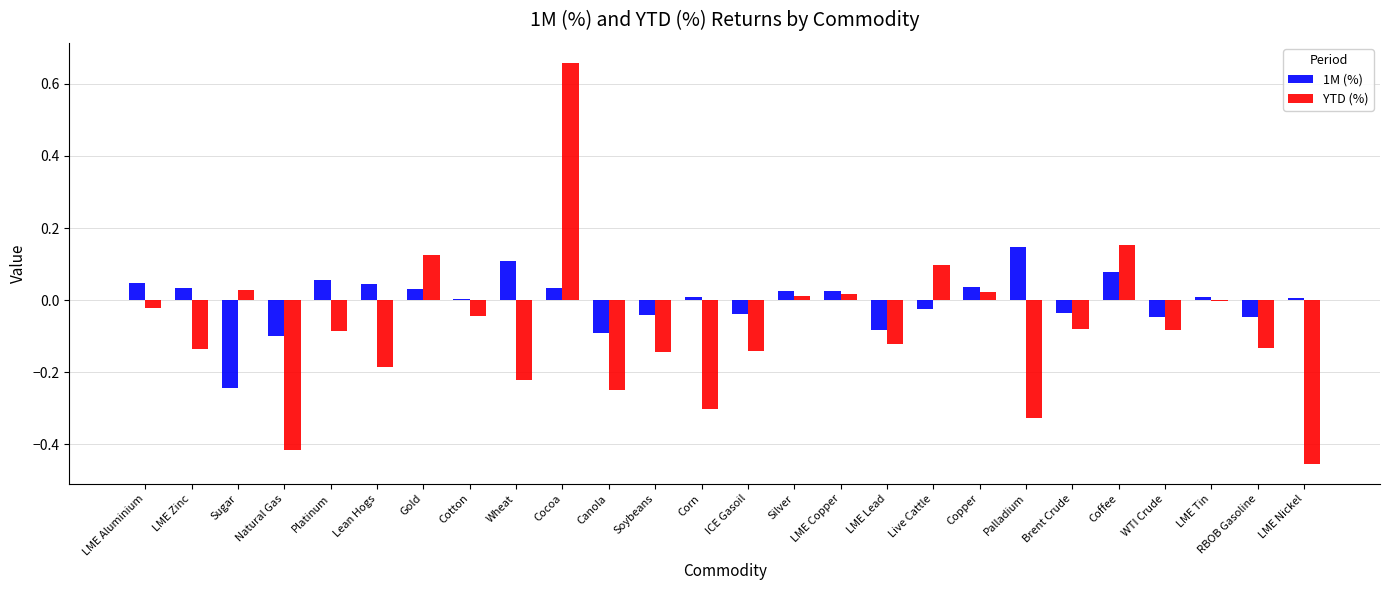

Count the number of categories in the chart.

26